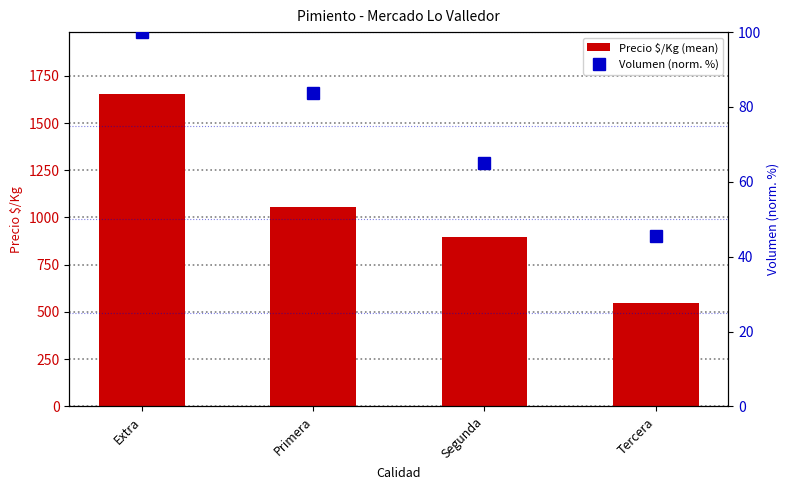

What is the sum of the Volumen (norm. %) values at Primera and Tercera?

129.2